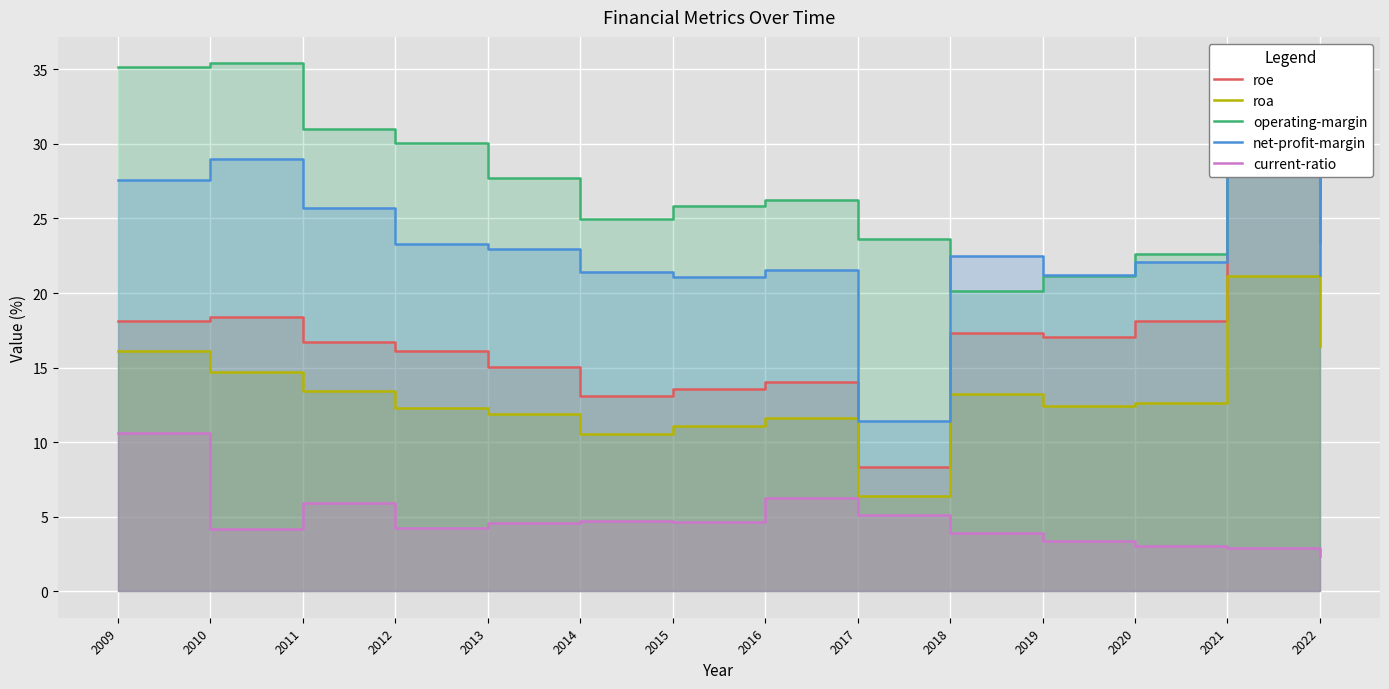

What is the lowest value of the roe series?

8.3